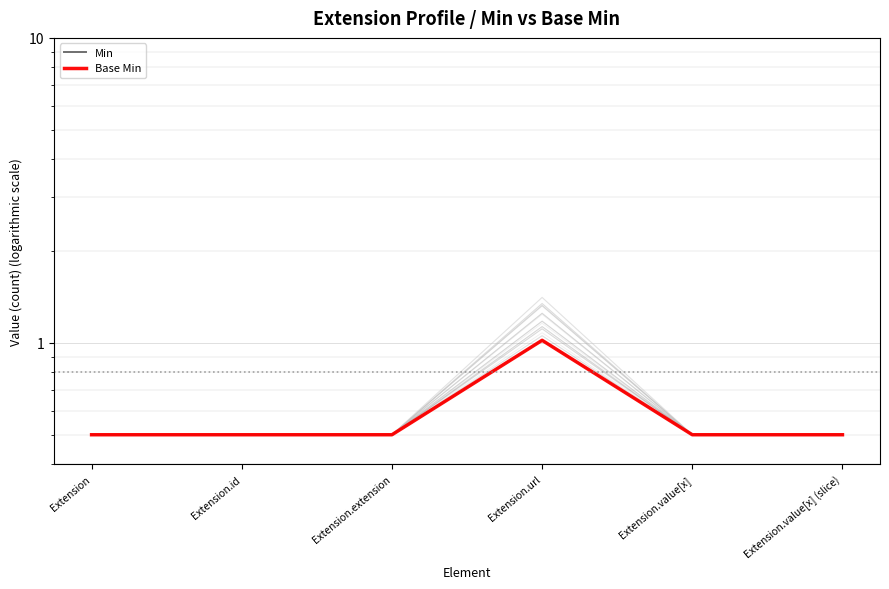

What is the label of the 2nd point from the right?

Extension.value[x]